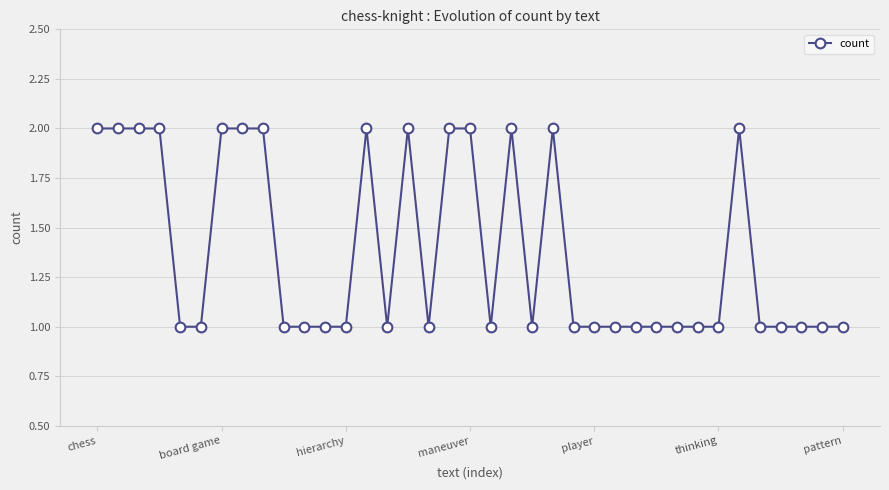

What is the value of the 26th point from the left?

1